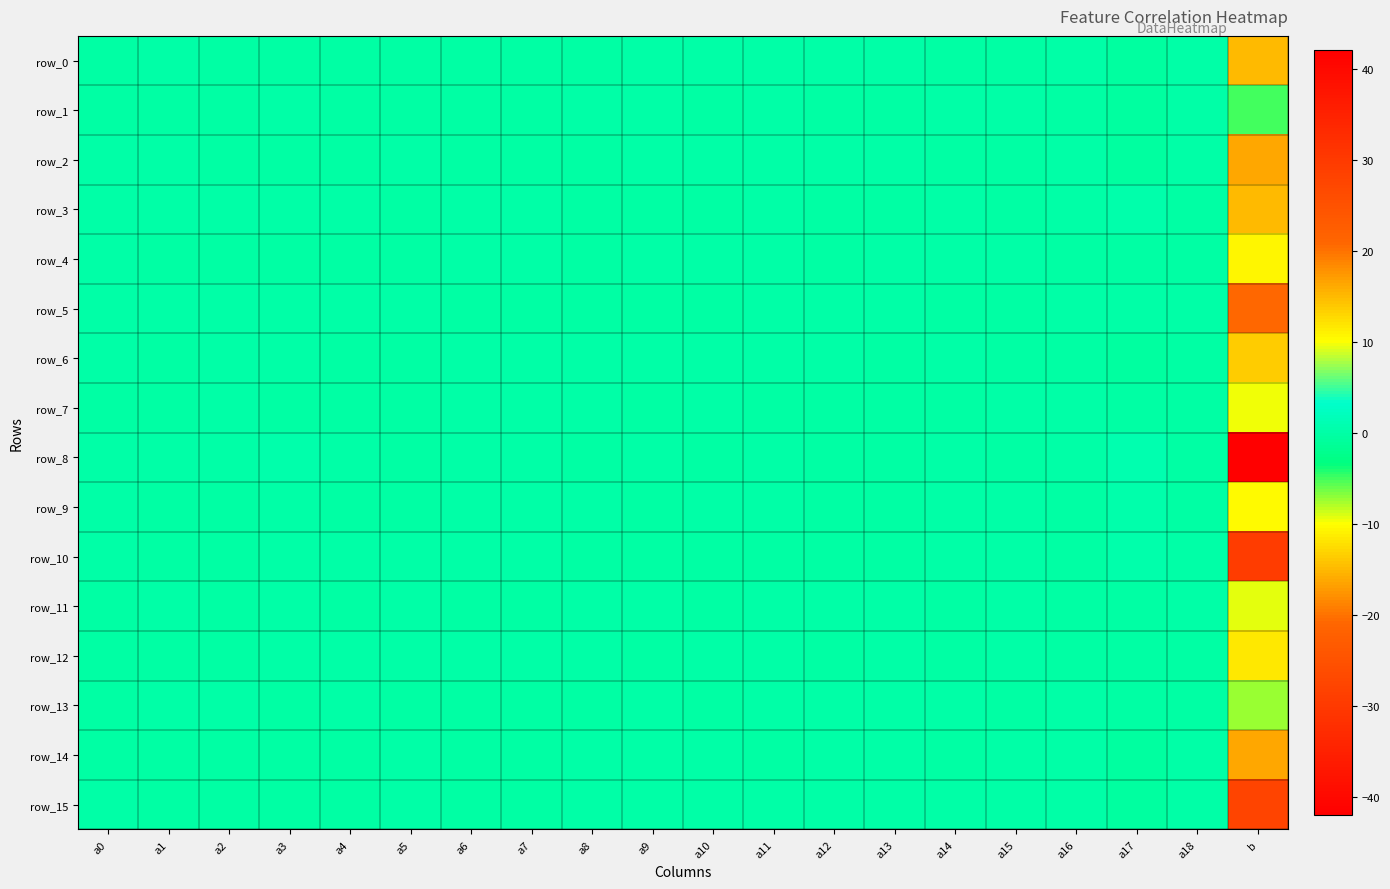

Where does the row_13 series first go above 0?

a1